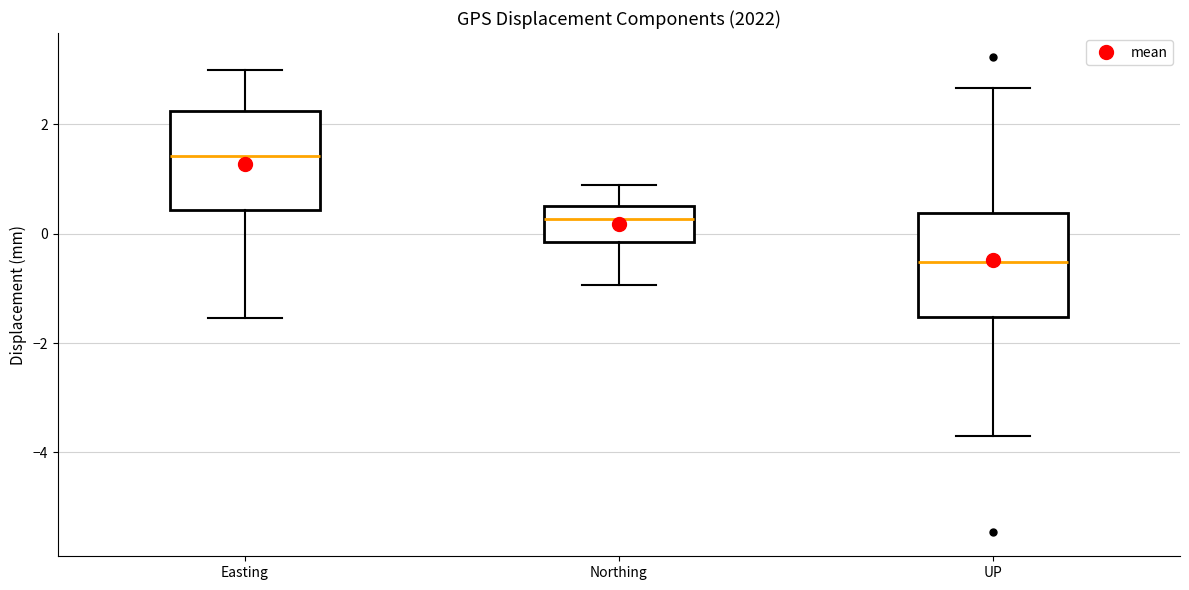

Reading left to right, transcribe this box plot: for each box, give where its median line is, the range the box spans, and where its two whiskers end, as read against the y-axis. The values are not printed on the chart, so give them approximately, as read against the axis.

Easting: median 1.4, box 0.4 to 2.2, whiskers -1.6 to 3.0
Northing: median 0.2, box -0.2 to 0.6, whiskers -1.0 to 0.8
UP: median -0.6, box -1.6 to 0.4, whiskers -3.6 to 2.6